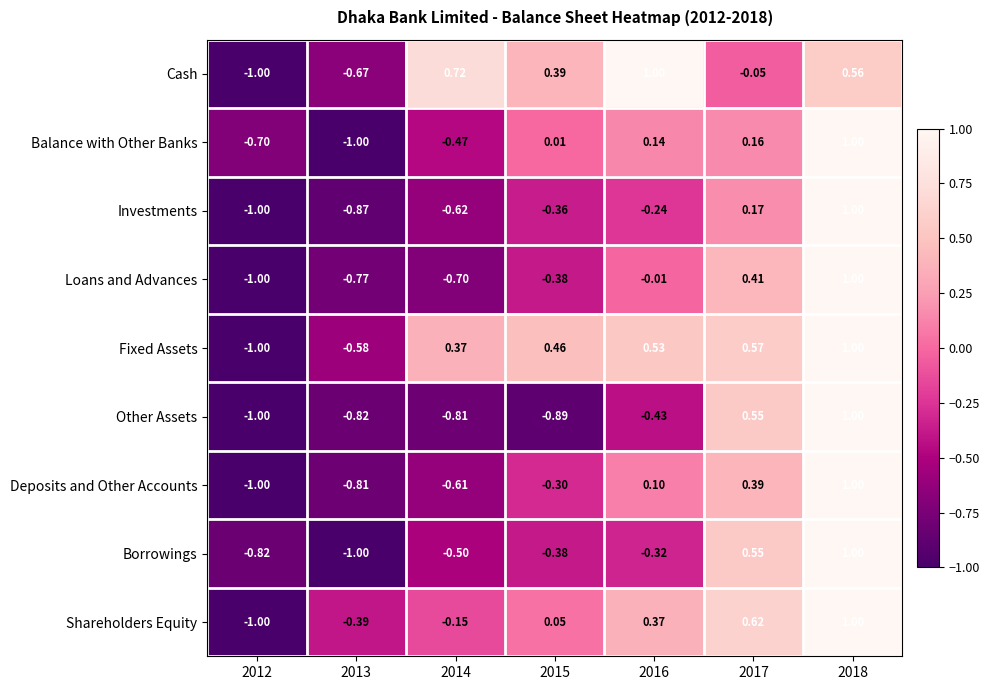

Which series has the largest total across all categories?

Fixed Assets